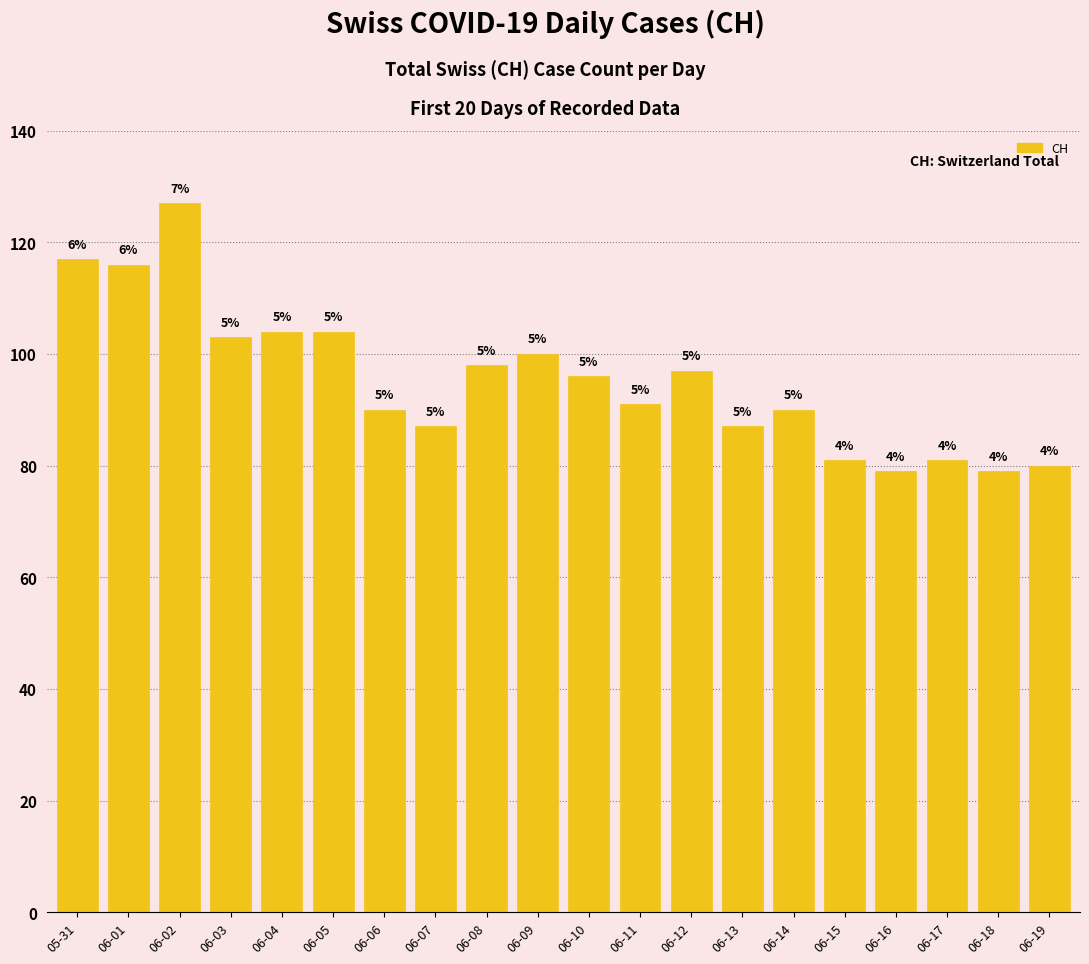

What is the difference between the maximum and minimum values?

48